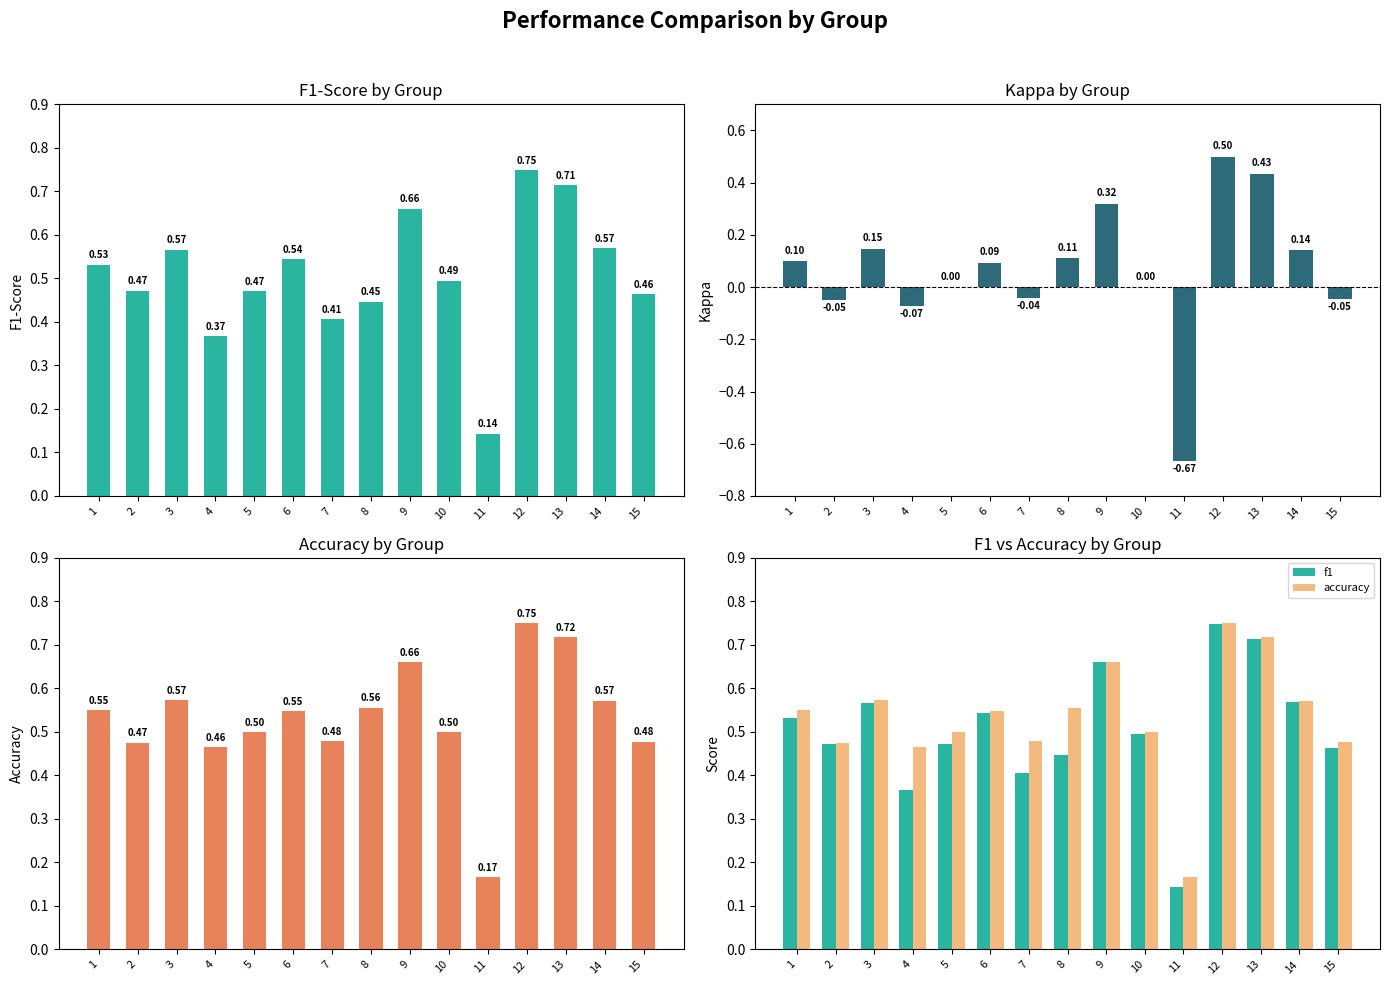

The value of accuracy at 9 is 0.7. True or false?

True